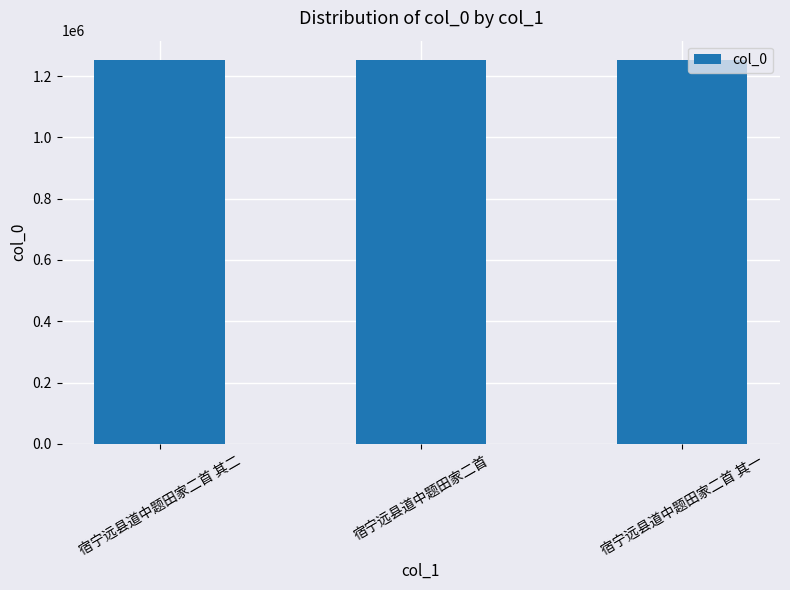

What is the ratio of the value at 宿宁远县道中题田家二首 to the value at 宿宁远县道中题田家二首 其二?

1.0